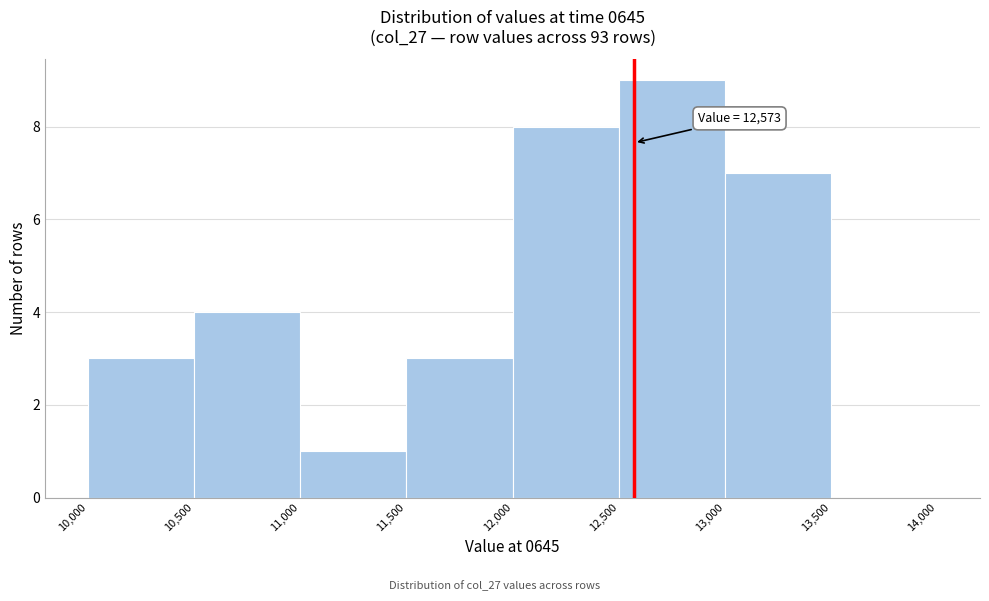

Over which range of the x-axis is the bar tallest?

12,500 to 13,000